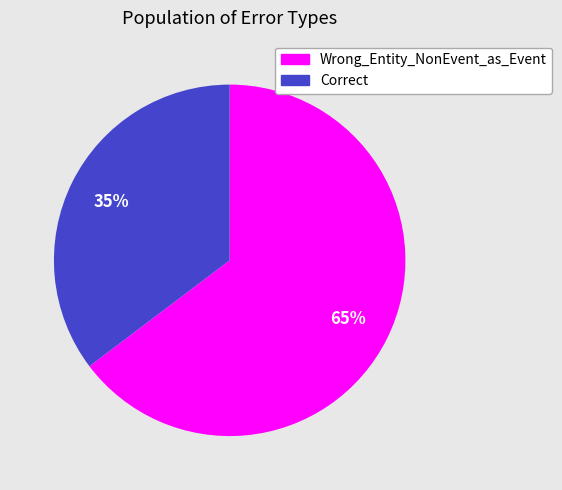

The Wrong_Entity_NonEvent_as_Event slice represents 65% of the pie. True or false?

True